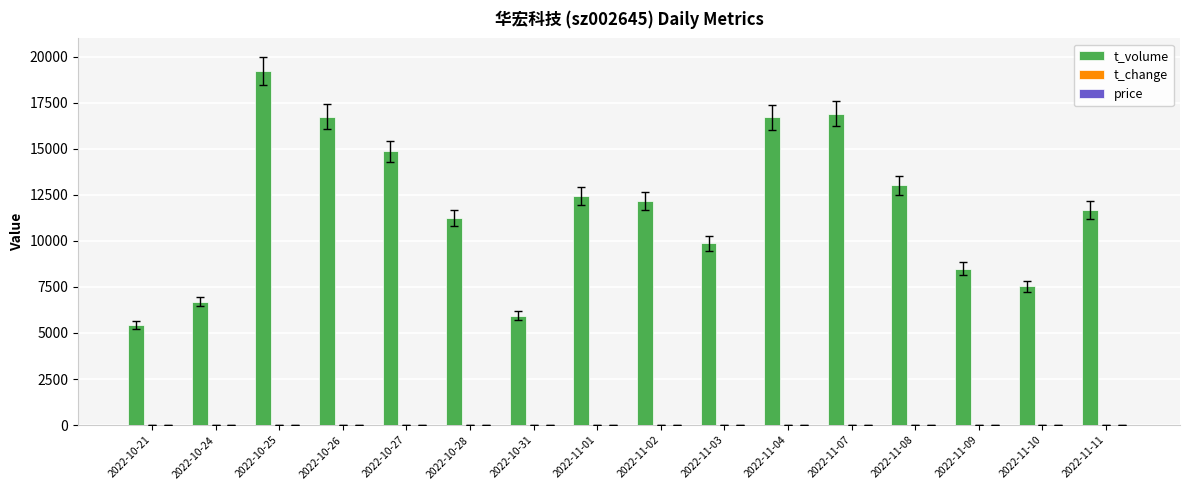

Between 2022-10-27 and 2022-11-07, which series saw the biggest shift?

t_volume